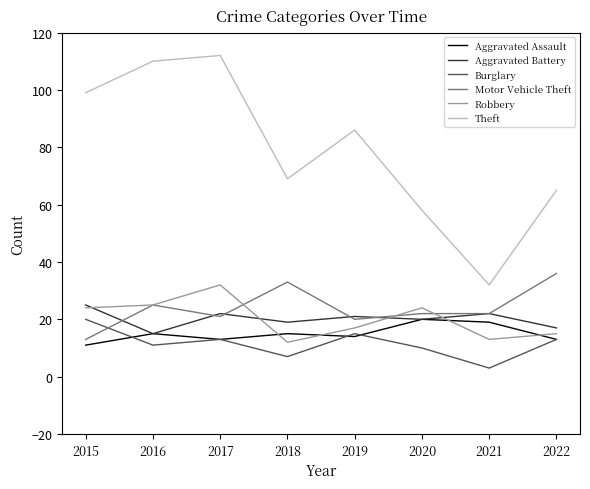

How many lines are shown in the chart?

6